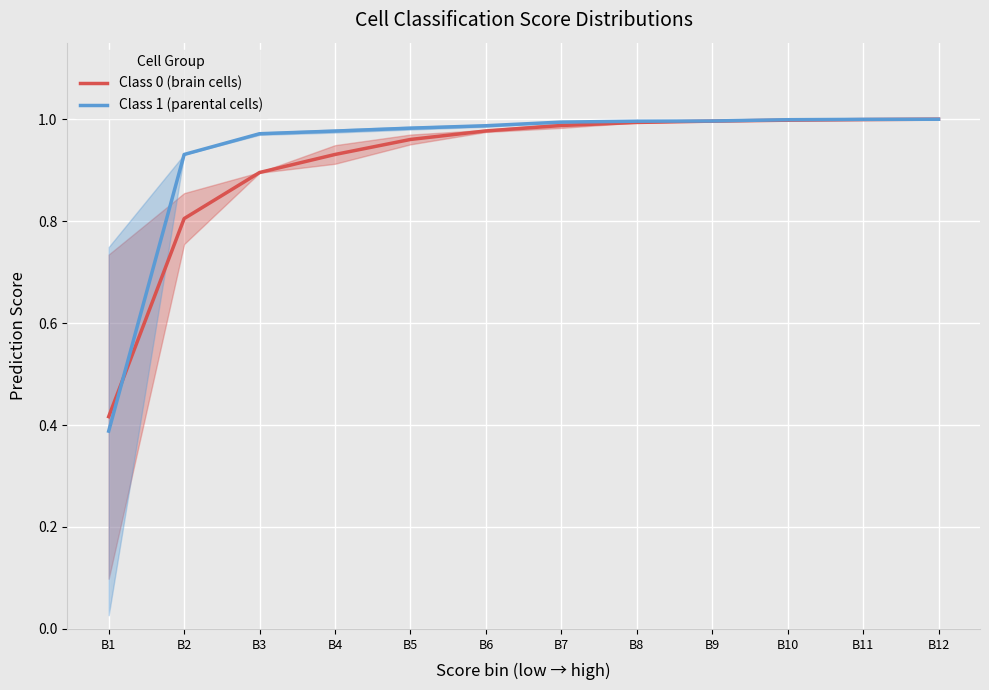

True or false: Class 0 (brain cells) has more than 1 points higher than both neighbors.

False